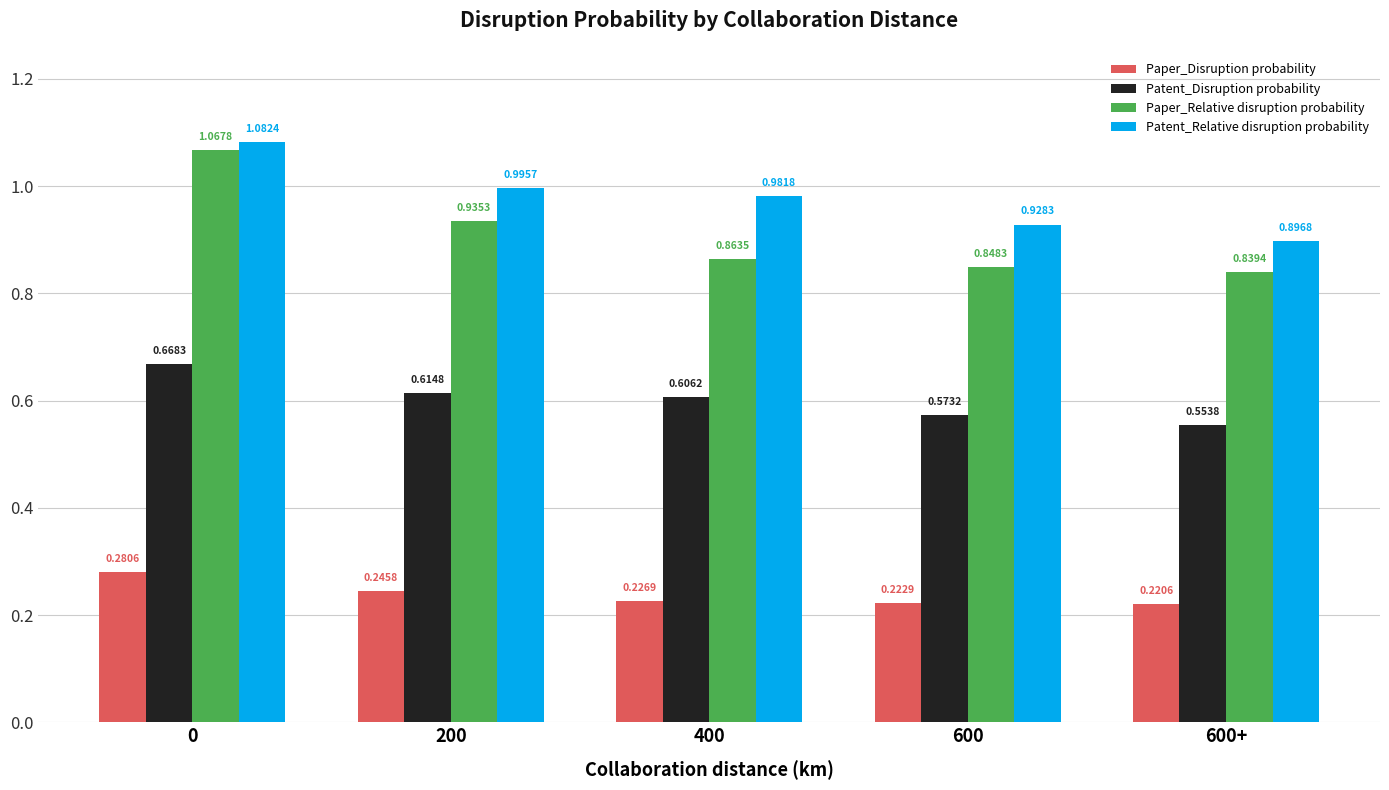

Are the bars horizontal?

No